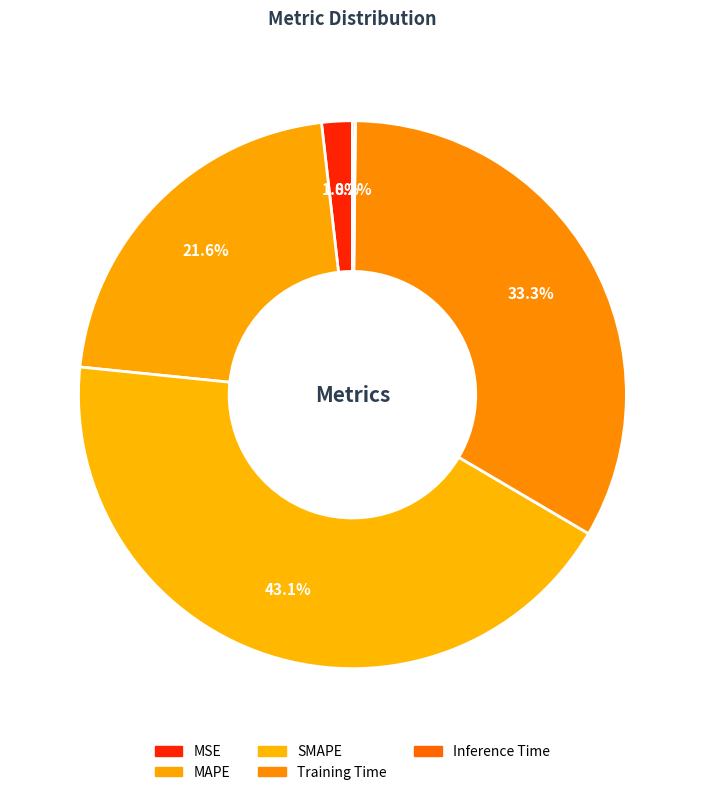

The MSE slice represents 2% of the pie. True or false?

True